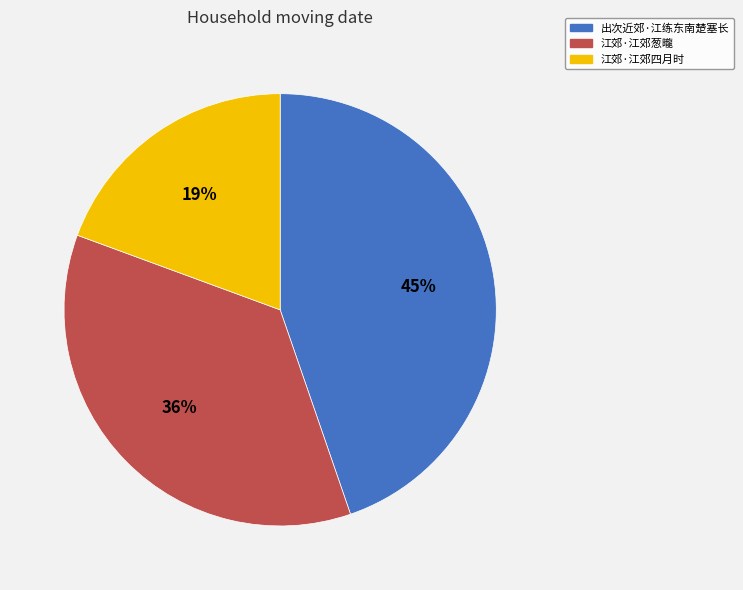

What is the ratio of the value at 江郊·江郊四月时 to the value at 江郊·江郊葱曨?

0.5